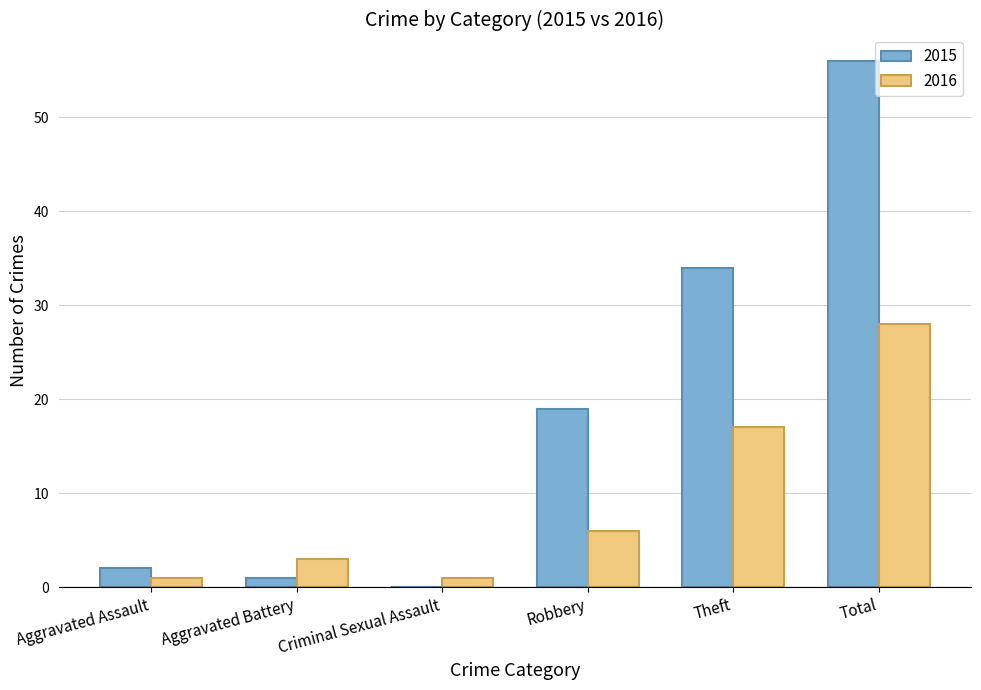

The value of 2015 at Robbery is 19. True or false?

True